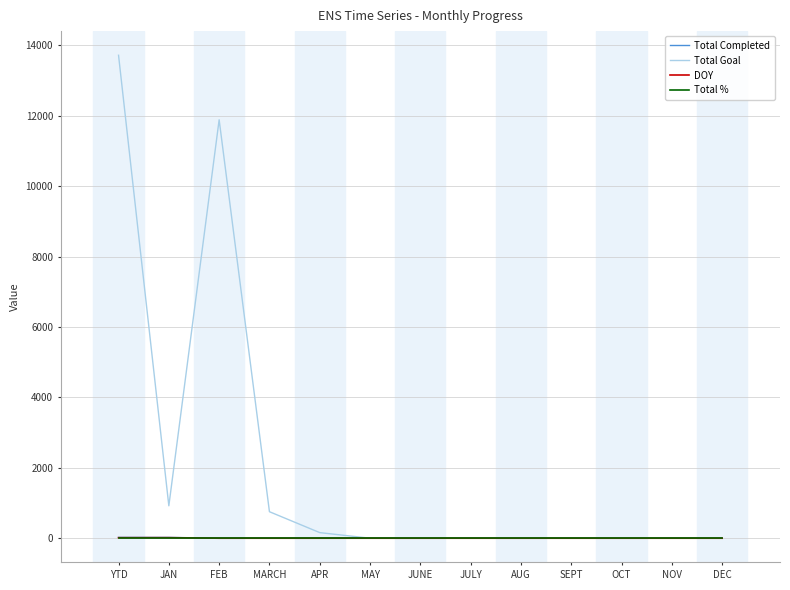

How many times do Total % and Total Goal cross each other?

1